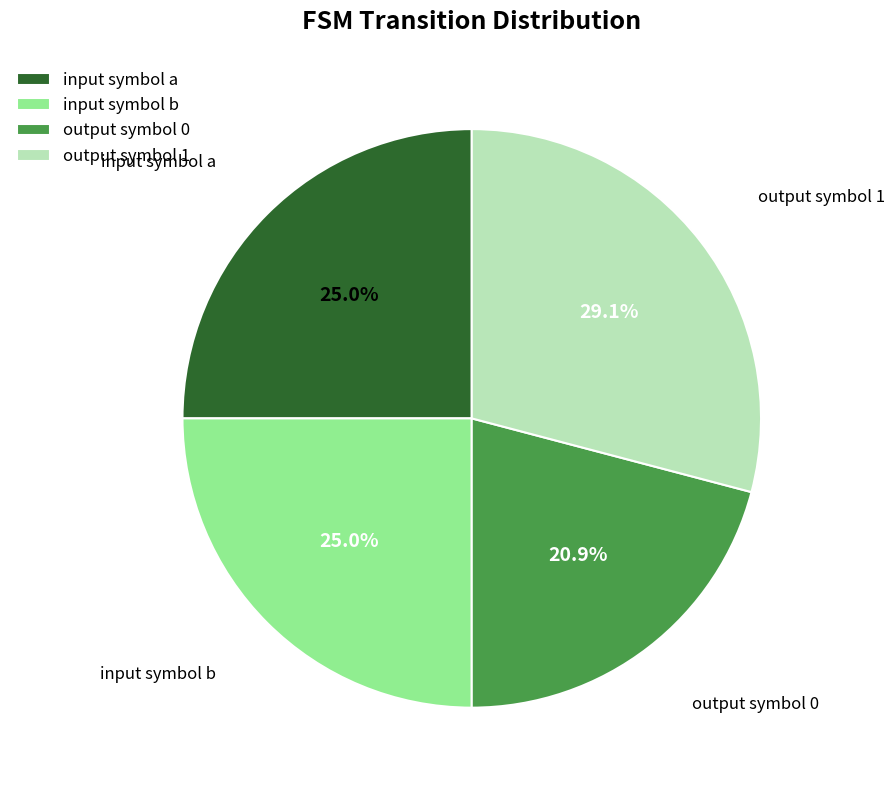

To the nearest percent, what is the average slice percentage?

25%